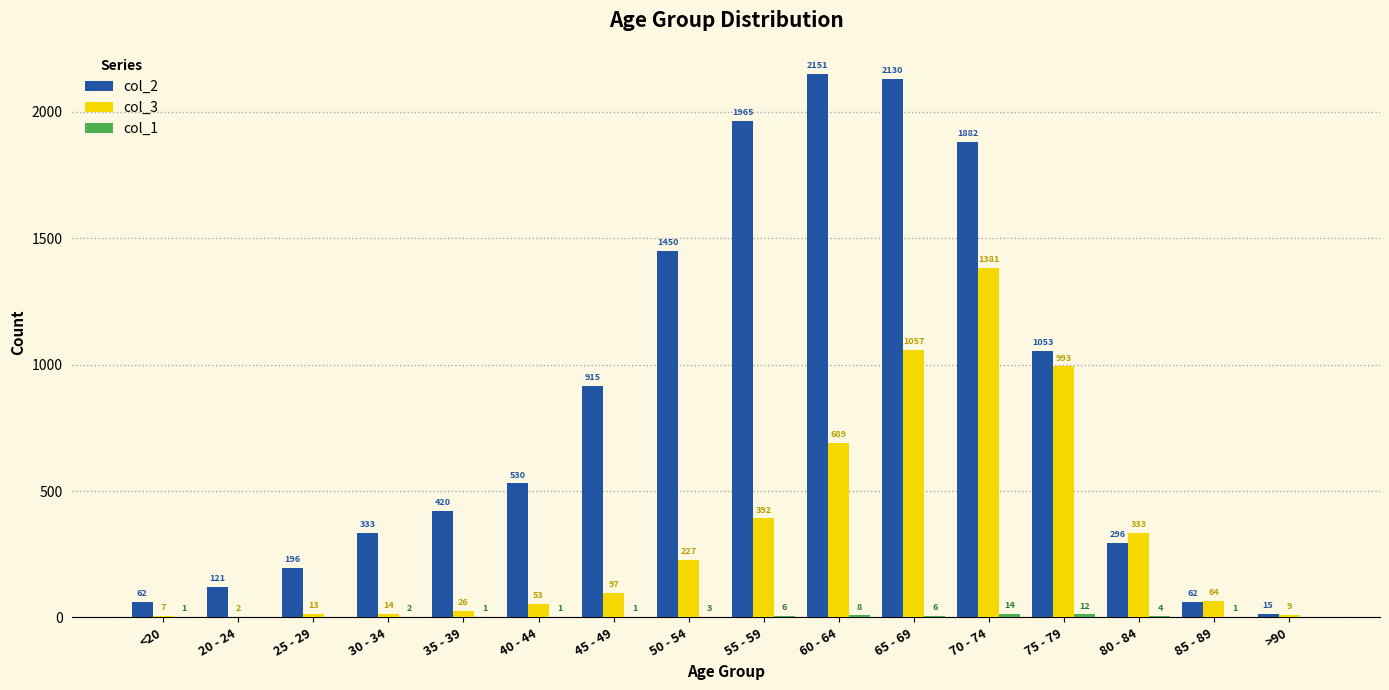

Does the chart contain stacked bars?

No